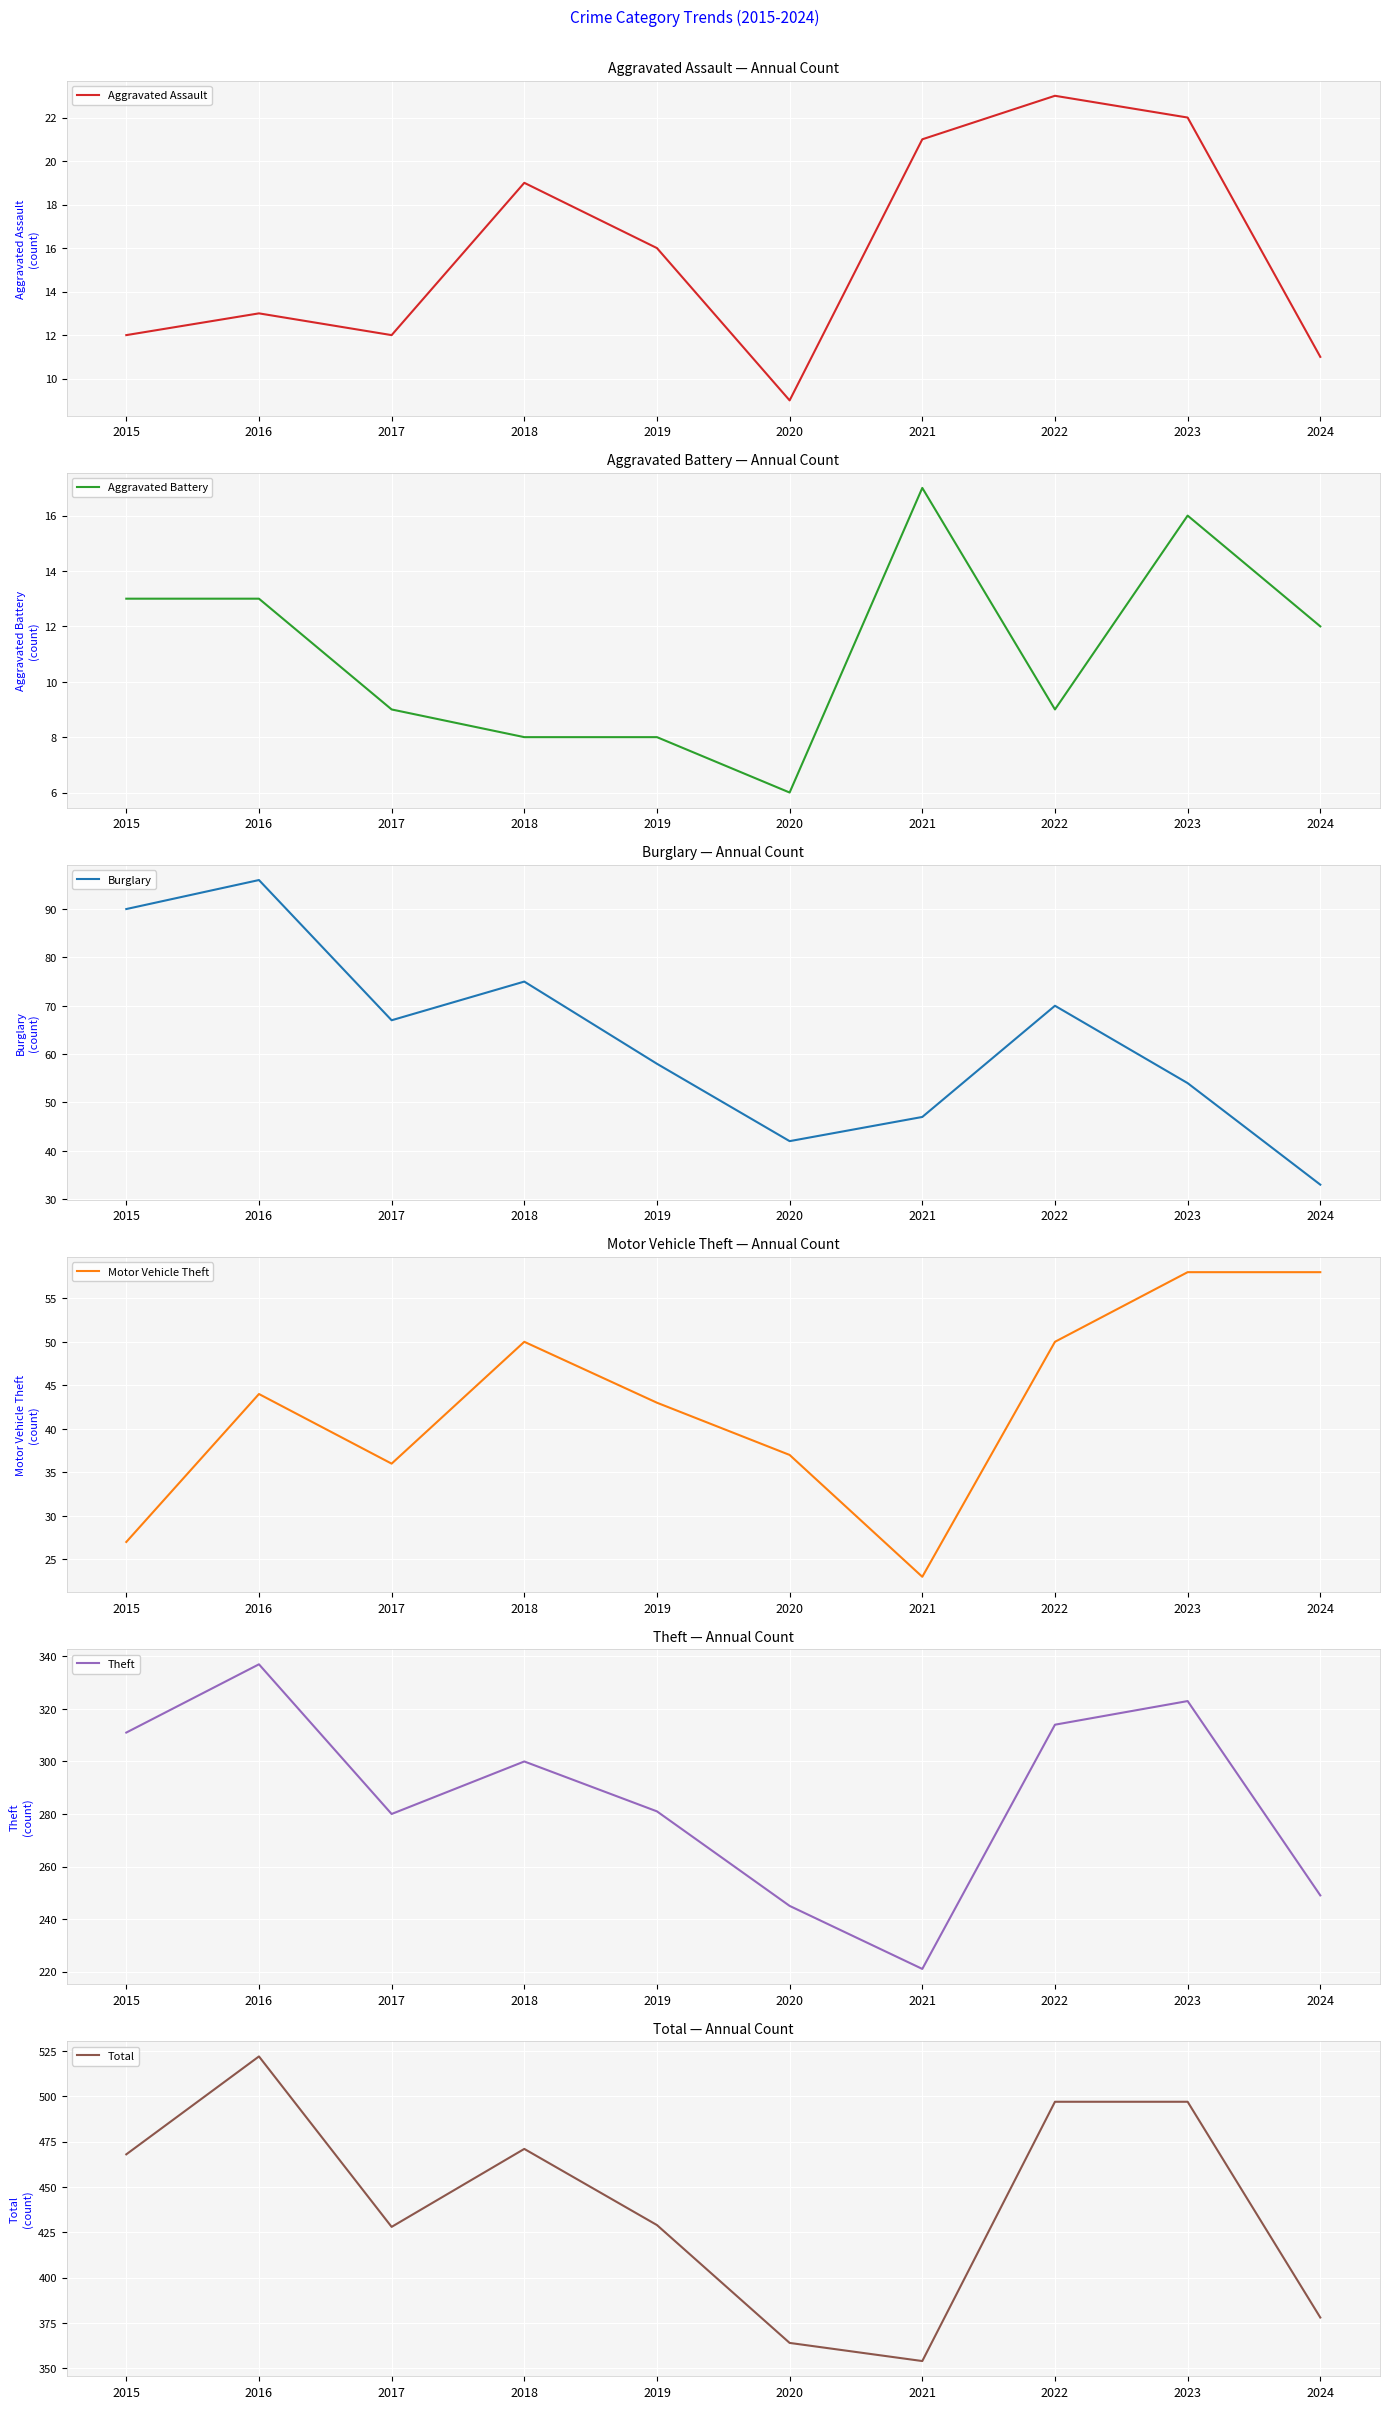

Is it true that Aggravated Assault equals 5 at 2020?

False